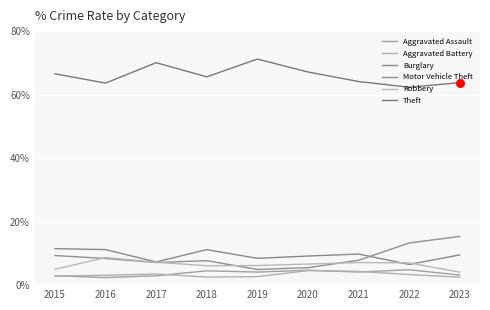

At which category is the sum across all series the highest?

2023